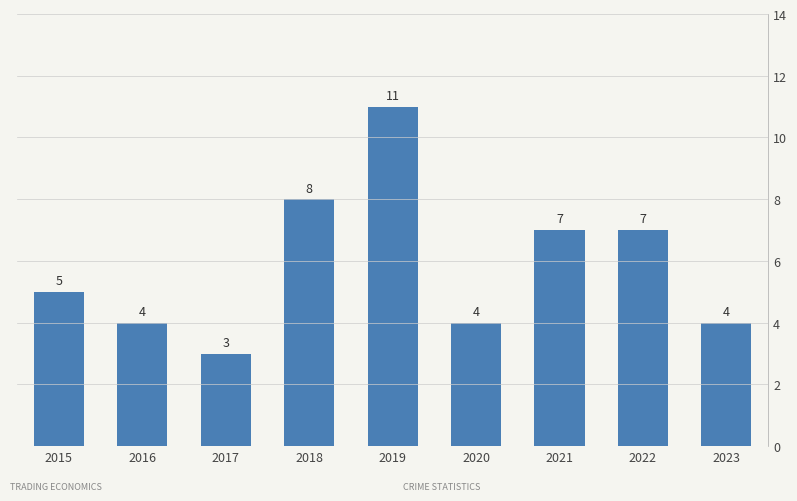

The chart shows a value of 17 at 2019. True or false?

False